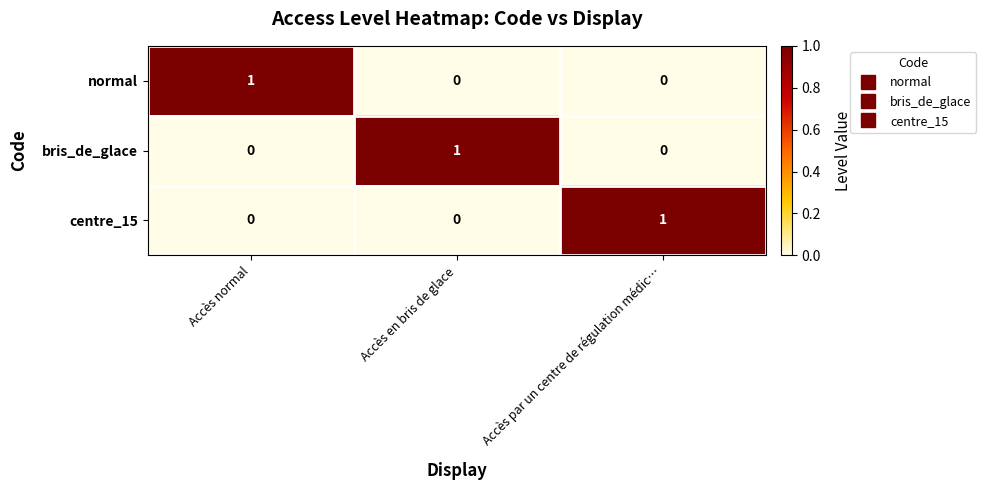

How many bris_de_glace values are between 0 and 1?

3